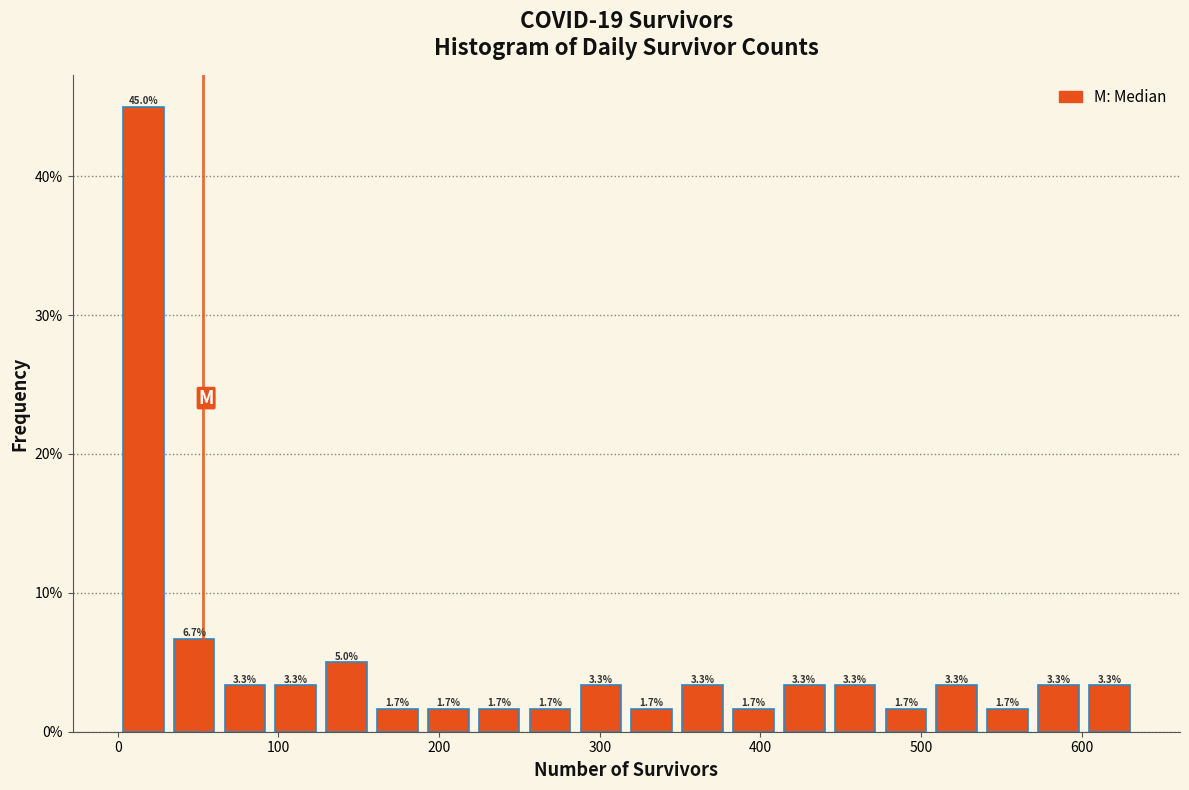

Read against the x-axis, roughly where is the centre of the tallest bar?

20